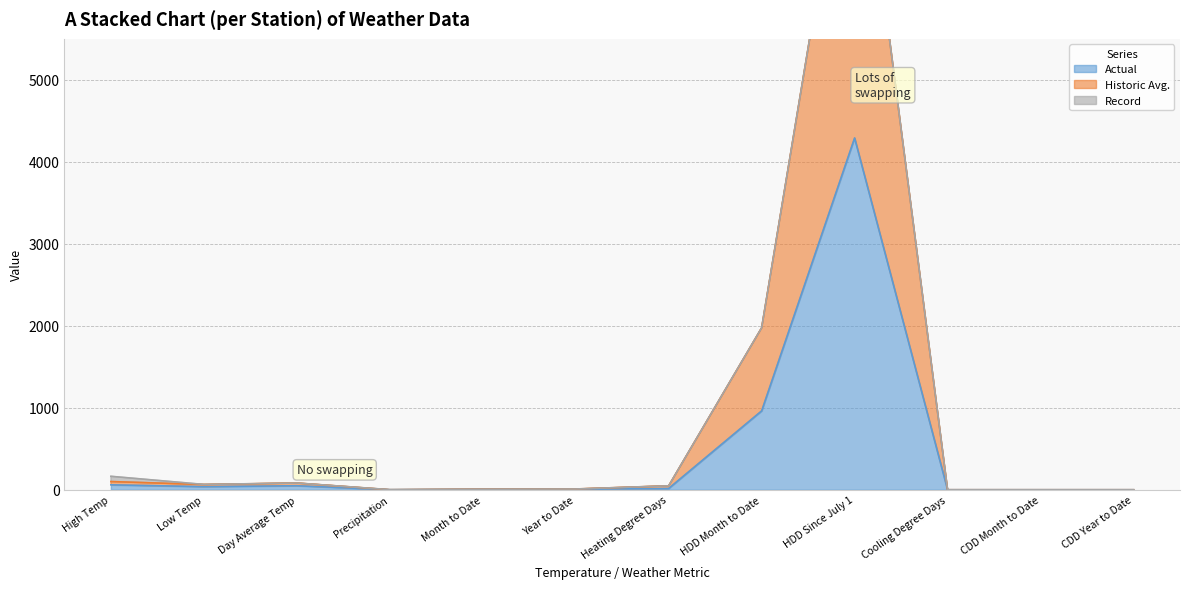

At which label is Actual closest to 2145?

HDD Month to Date